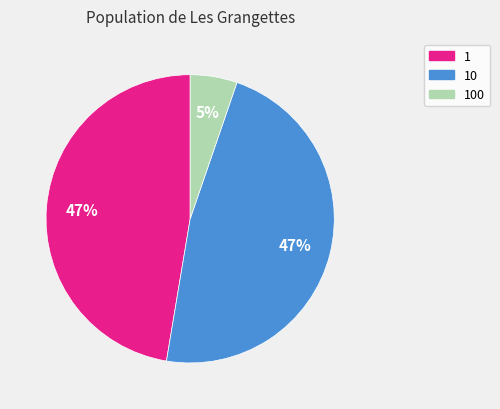

Combined, do 100 and 10 account for over 50%?

Yes